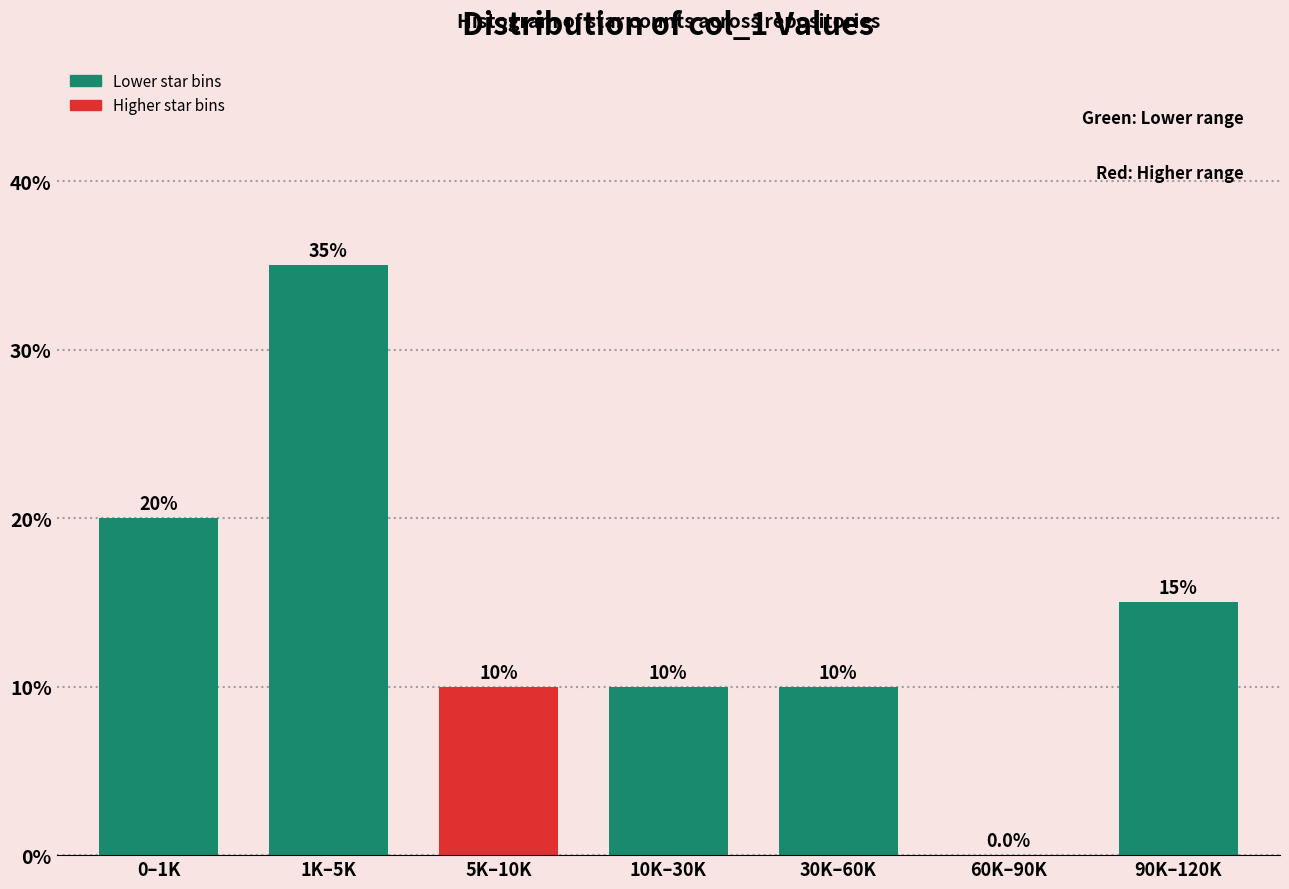

Reading left to right, list all the values displayed in this chart.

0–1K=20	1K–5K=35	5K–10K=10	10K–30K=10	30K–60K=10	60K–90K=0	90K–120K=15